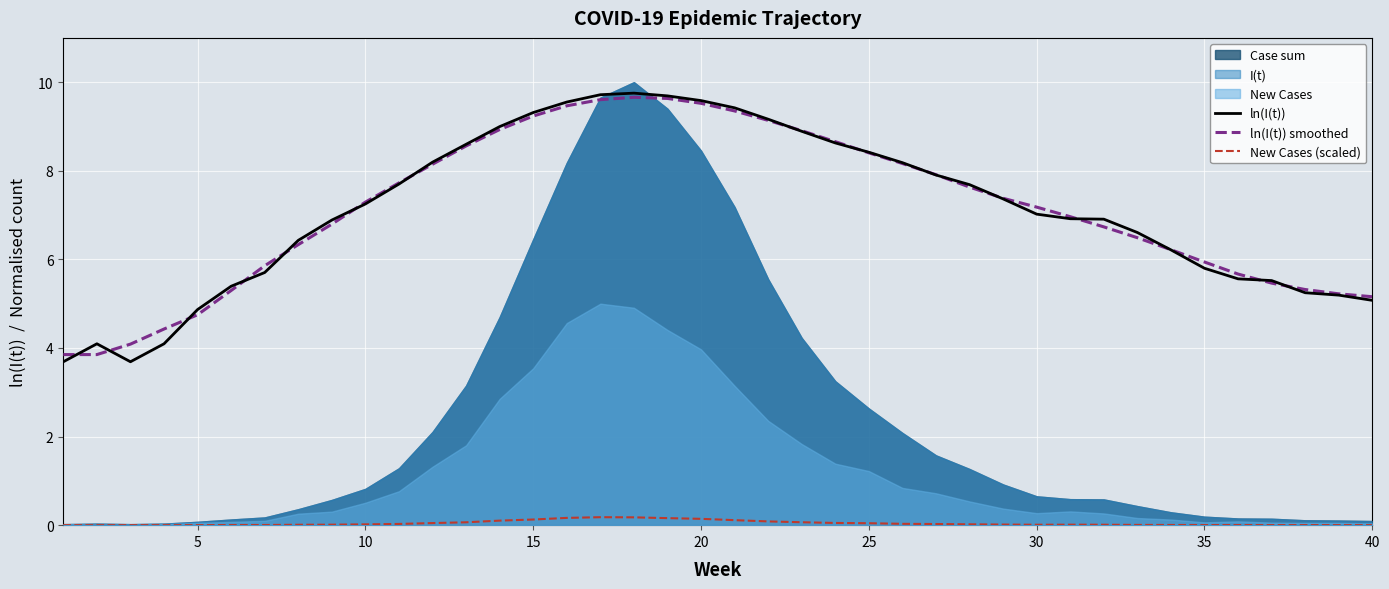

Reading right to left, list all the values displayed in this chart.

ln(I(t)): 5.1	5.2	5.2	5.5	5.6	5.8	6.2	6.6	6.9	6.9	7.0	7.4	7.7	7.9	8.2	8.4	8.6	8.9	9.2	9.4	9.6	9.7	9.8	9.7	9.6	9.3	9.0	8.6	8.2	7.7	7.3	6.9	6.4	5.7	5.4	4.9	4.1	3.7	4.1	3.7
ln(I(t)) smoothed: 5.2	5.2	5.3	5.5	5.7	5.9	6.2	6.5	6.7	7.0	7.2	7.4	7.6	7.9	8.2	8.4	8.7	8.9	9.1	9.4	9.5	9.6	9.7	9.6	9.5	9.2	8.9	8.6	8.1	7.7	7.3	6.8	6.3	5.9	5.3	4.7	4.4	4.1	3.9	3.9
New Cases (scaled): 0.0	0.0	0.0	0.0	0.0	0.0	0.0	0.0	0.0	0.0	0.0	0.0	0.0	0.0	0.0	0.0	0.0	0.1	0.1	0.1	0.1	0.2	0.2	0.2	0.2	0.1	0.1	0.1	0.0	0.0	0.0	0.0	0.0	0.0	0.0	0.0	0.0	0.0	0.0	0.0